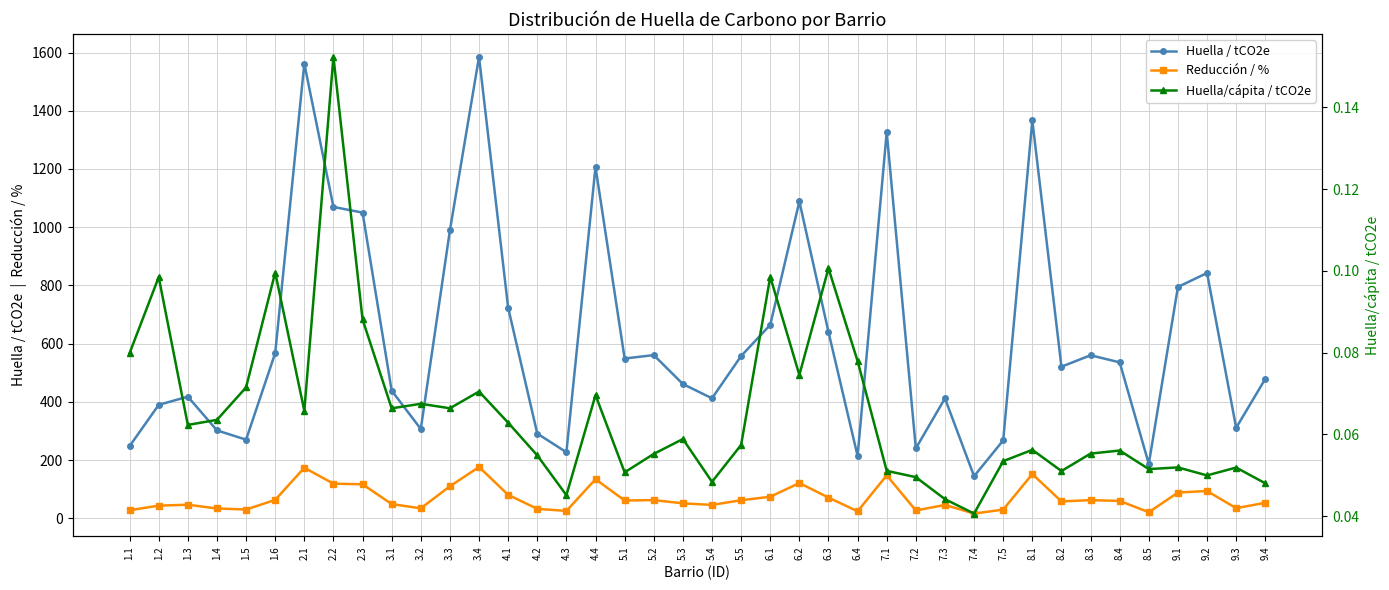

True or false: Huella/cápita / tCO2e and Huella / tCO2e cross at least once.

False